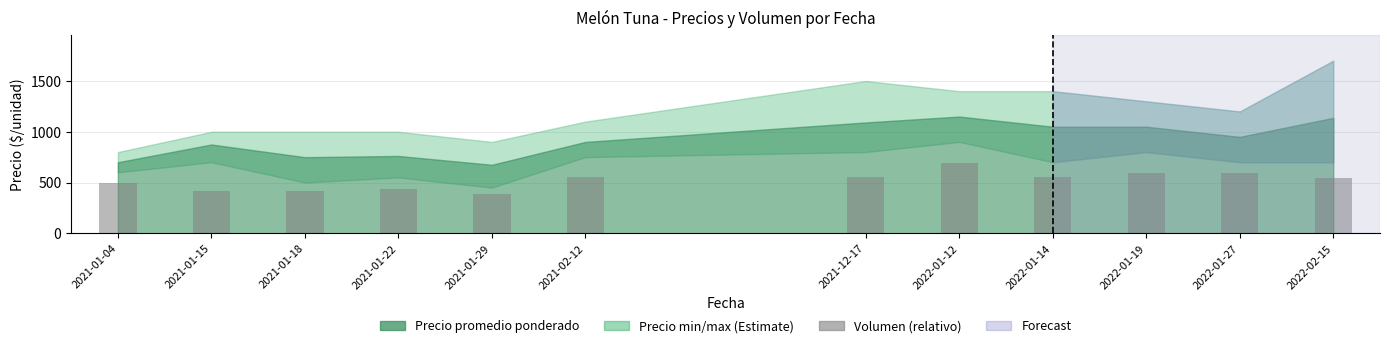

What position from the right is 2021-12-17?

6